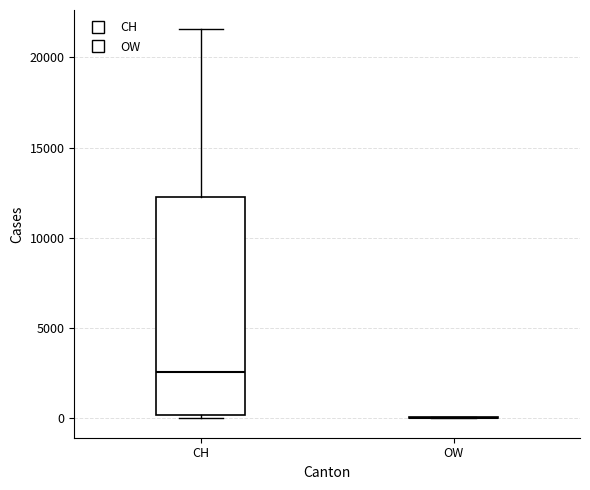

Reading left to right, read every box against the y-axis: the position of its median line, the range the box covers, and the ends of its whiskers. The values are not printed on the chart, so give them approximately, as read against the axis.

CH: median 2500, box 0 to 12000, whiskers 0 (just below the box's lower edge) to 21500
OW: box collapsed to a line at 0, whiskers 0 to 0